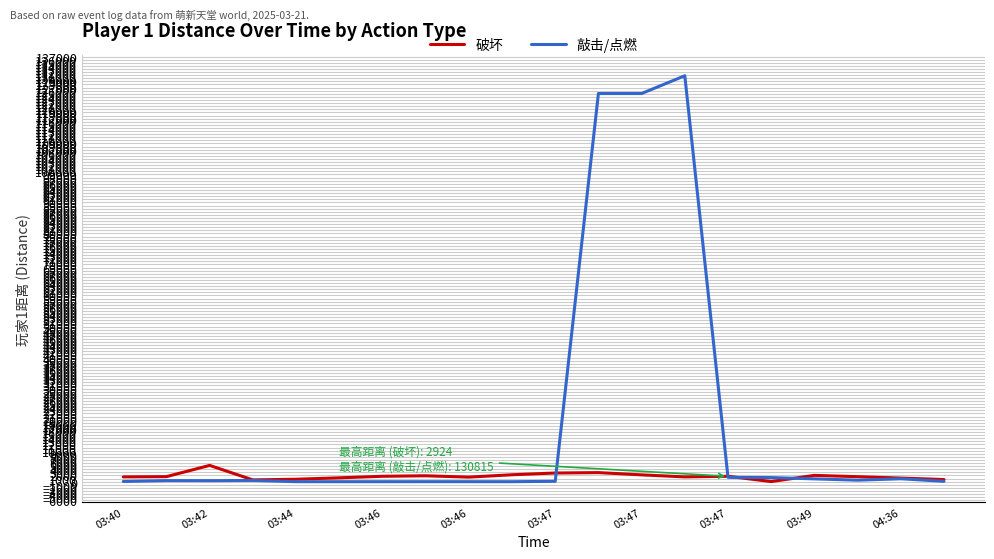

What is the average value of the 破坏 series?

1757